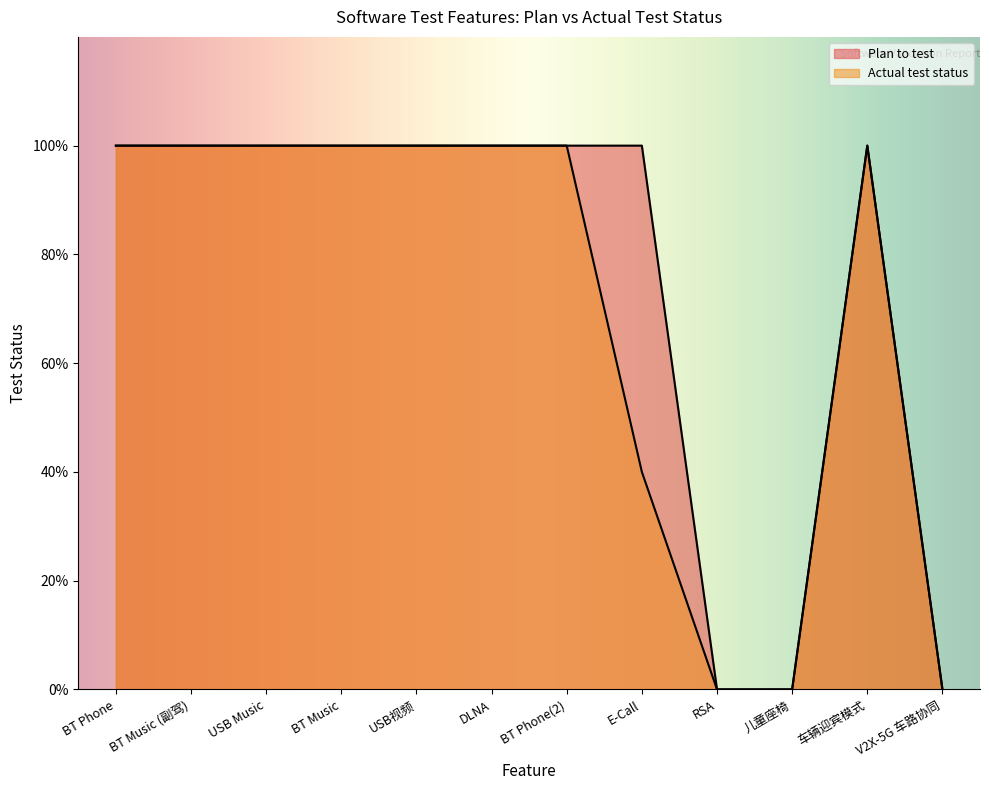

True or false: Plan to test and Actual test status cross at least once.

False